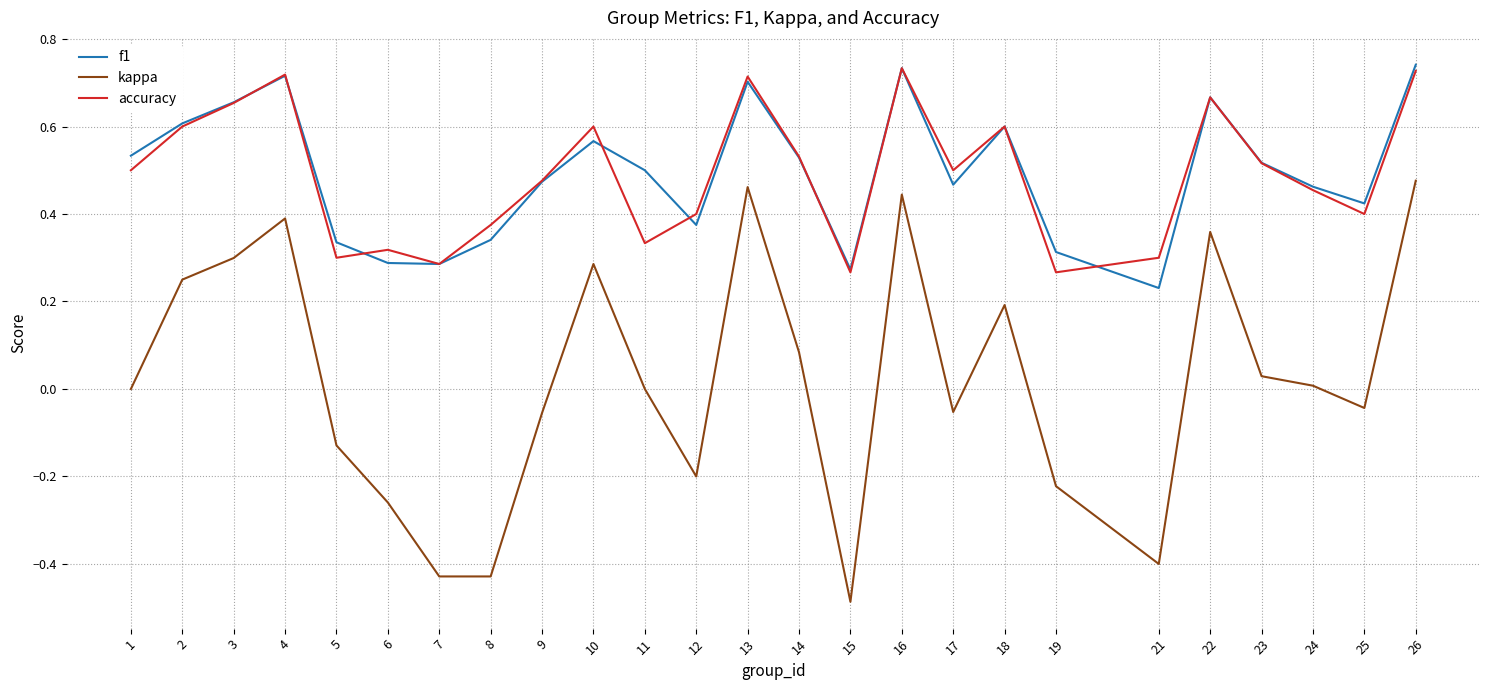

At which category is the sum across all series the highest?

26